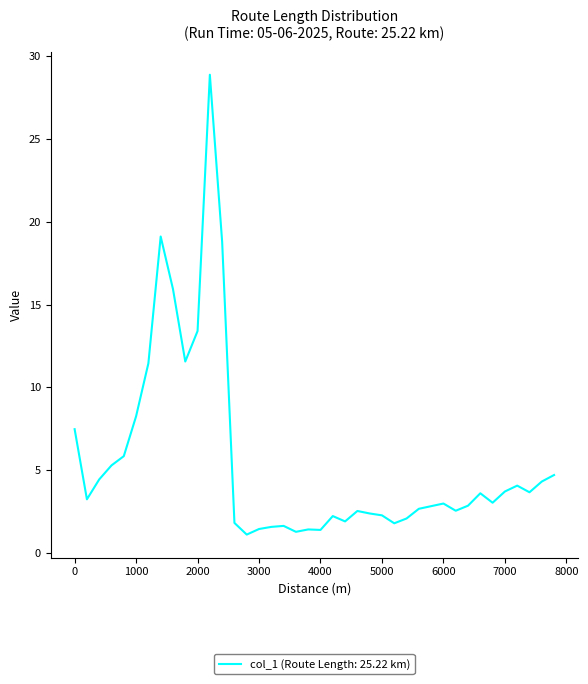

Is this an area chart (filled region under the line)?

No